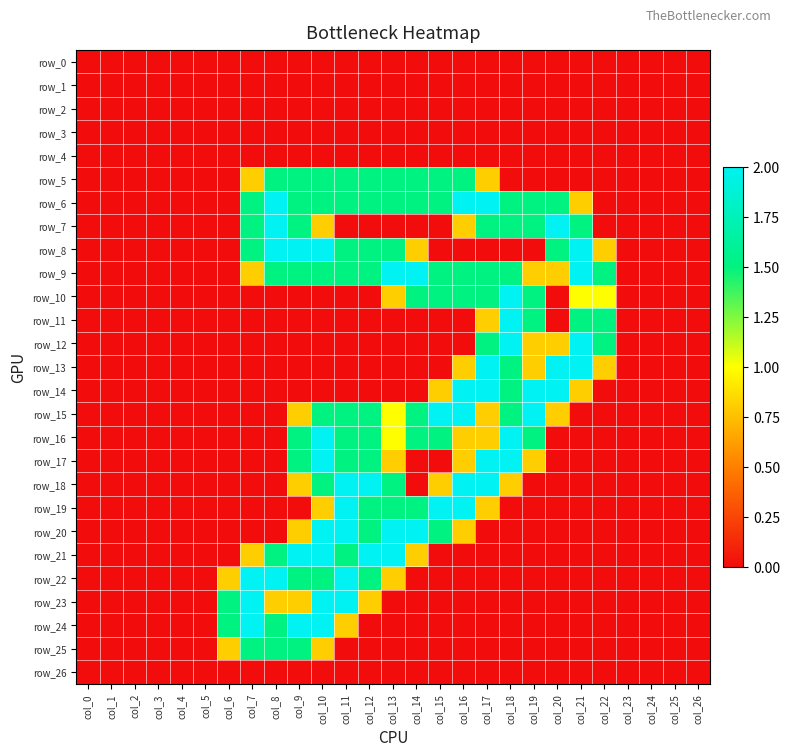

Which has a higher value, col_22 or col_13?

col_22